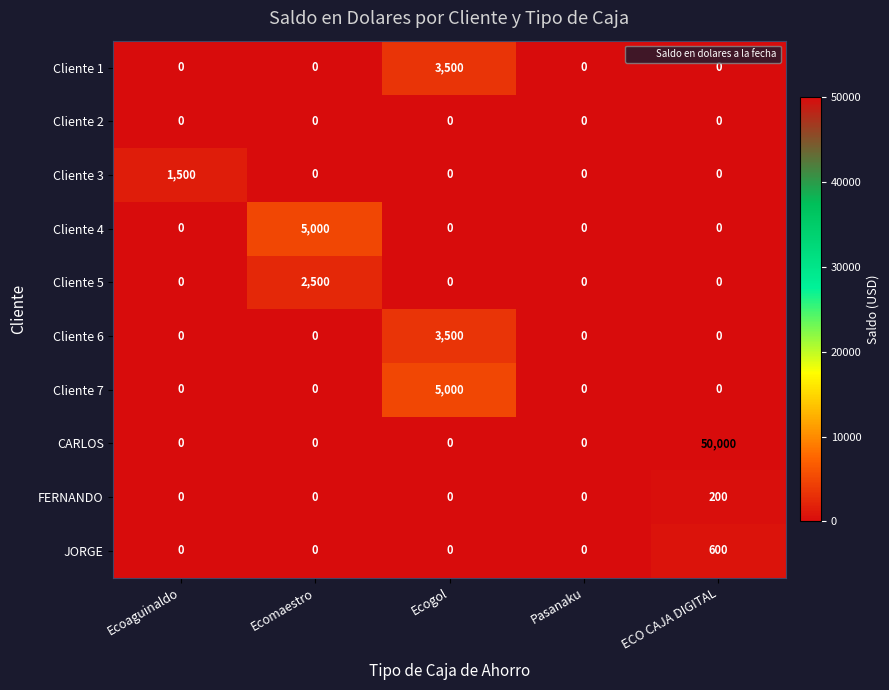

What is the total value across all series at ECO CAJA DIGITAL?

50800